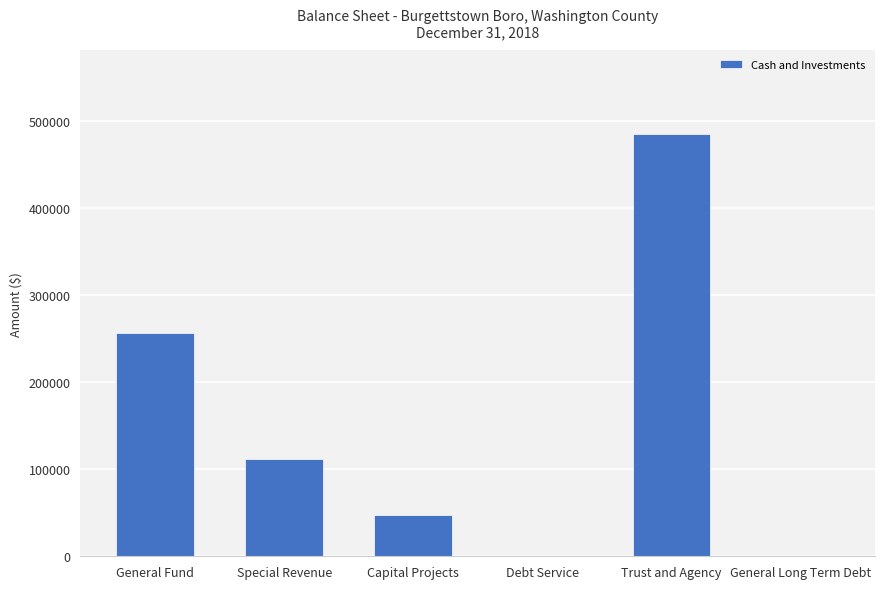

Where is the data nearest to the value 242376?

General Fund